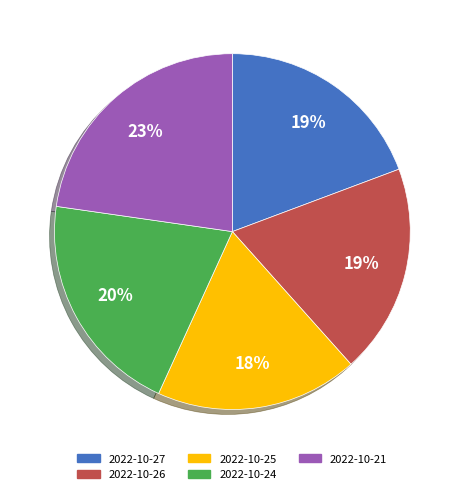

What percentage is the 2022-10-26 slice, to the nearest percent?

19%